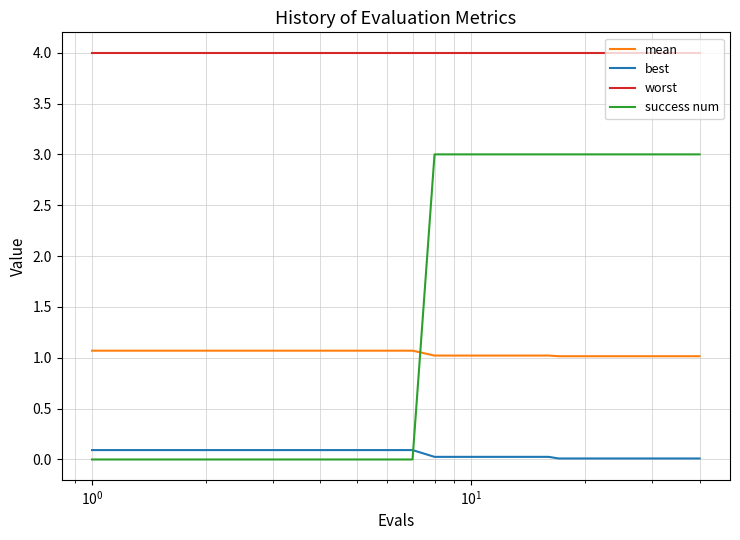

What is the greatest value displayed?

4.0